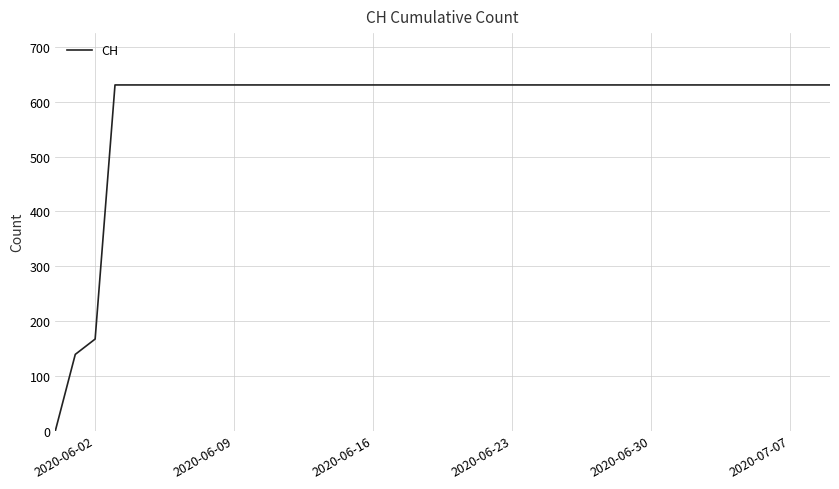

What is the greatest value displayed?

631